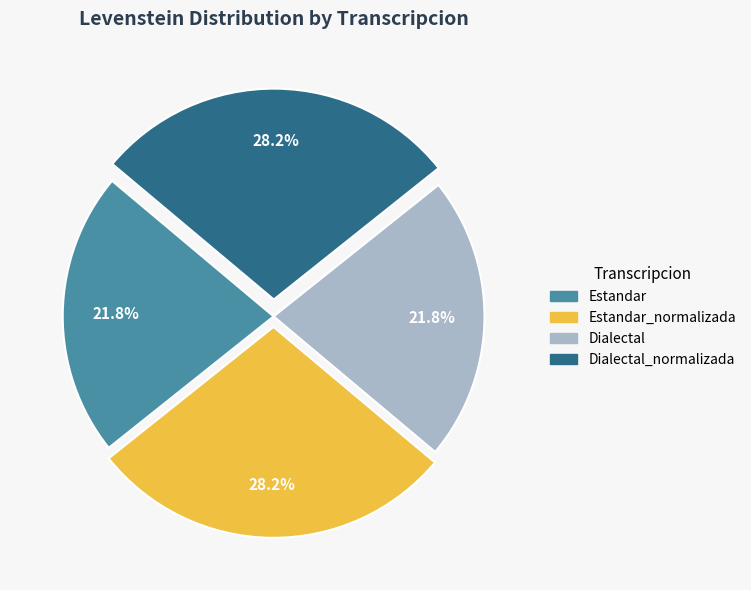

Is there a majority slice in this chart?

No